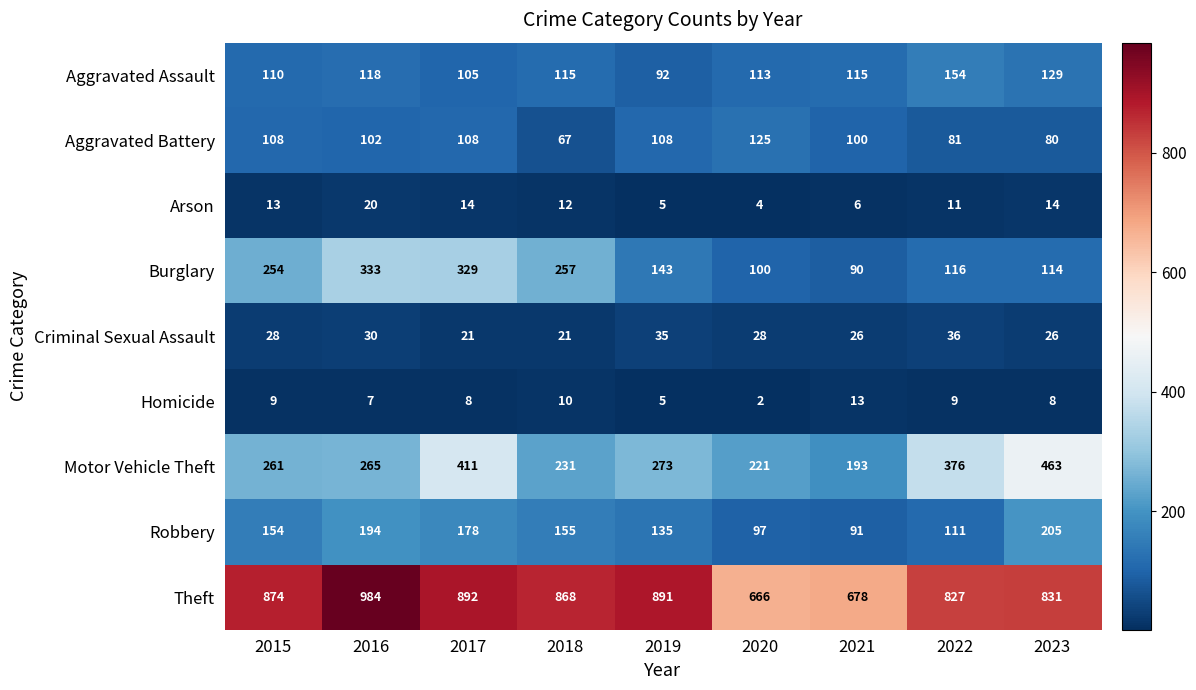

Which series changed the most between 2020 and 2021?

Motor Vehicle Theft